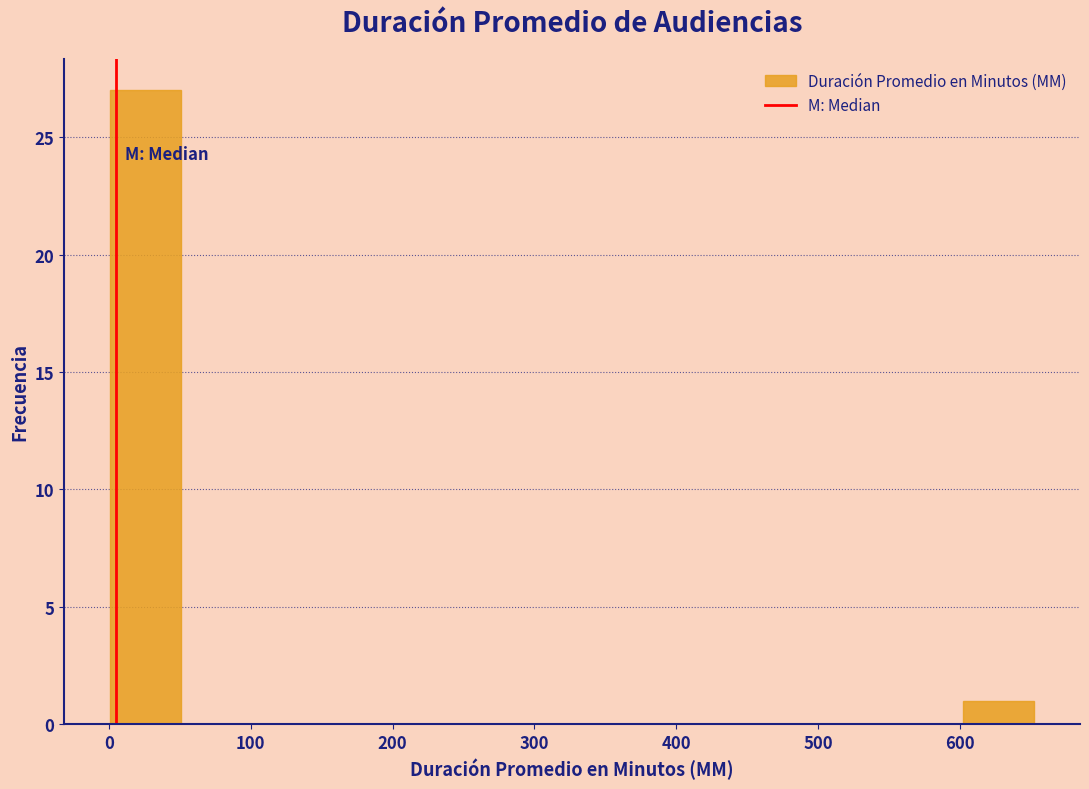

Reading left to right, transcribe this chart: for each bar, give the range it covers on the x-axis and its height. Neither the bar edges nor the heights are printed on the chart, so give them approximately, as read against the axes.

0 to 50: 27
50 to 100: 0
100 to 150: 0
150 to 200: 0
200 to 250: 0
250 to 300: 0
300 to 350: 0
350 to 400: 0
400 to 450: 0
450 to 500: 0
500 to 550: 0
550 to 600: 0
600 to 650: 1